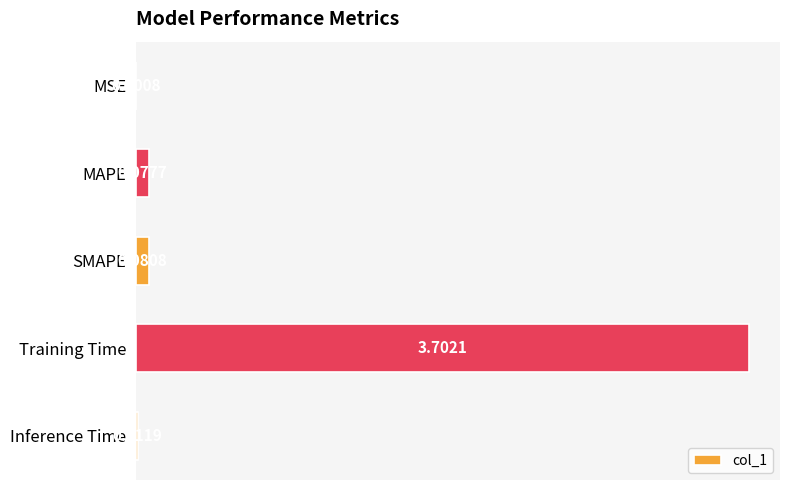

Does the chart contain stacked bars?

No